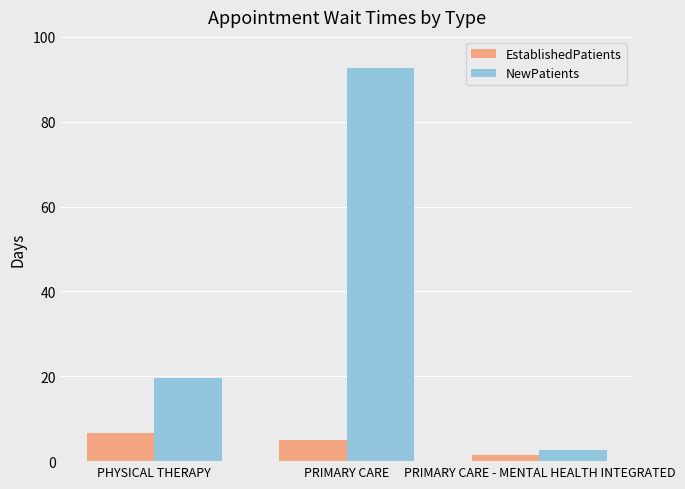

Reading left to right, extract all data points from this chart.

EstablishedPatients: PHYSICAL THERAPY=6.7	PRIMARY CARE=5.0	PRIMARY CARE - MENTAL HEALTH INTEGRATED=1.4
NewPatients: PHYSICAL THERAPY=19.6	PRIMARY CARE=92.7	PRIMARY CARE - MENTAL HEALTH INTEGRATED=2.6